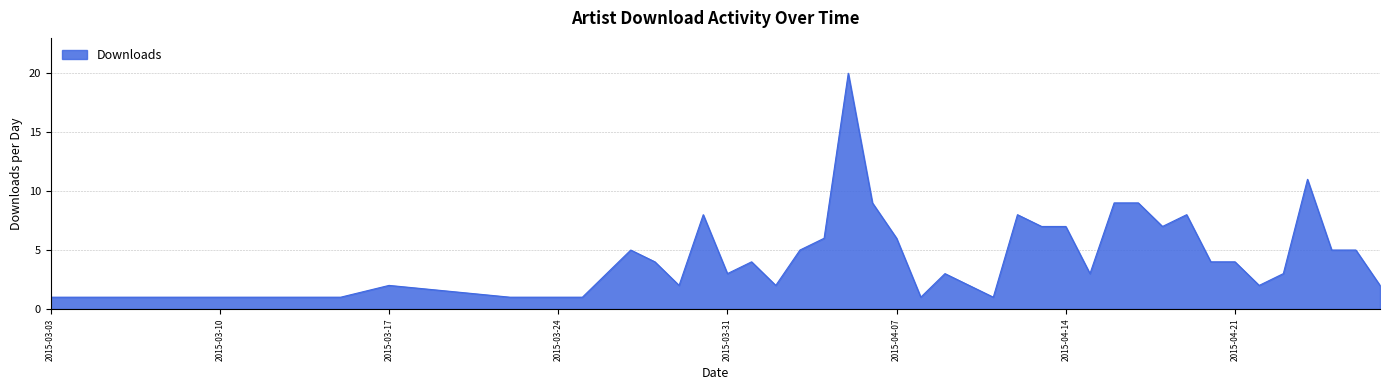

How many lines are shown in the chart?

1